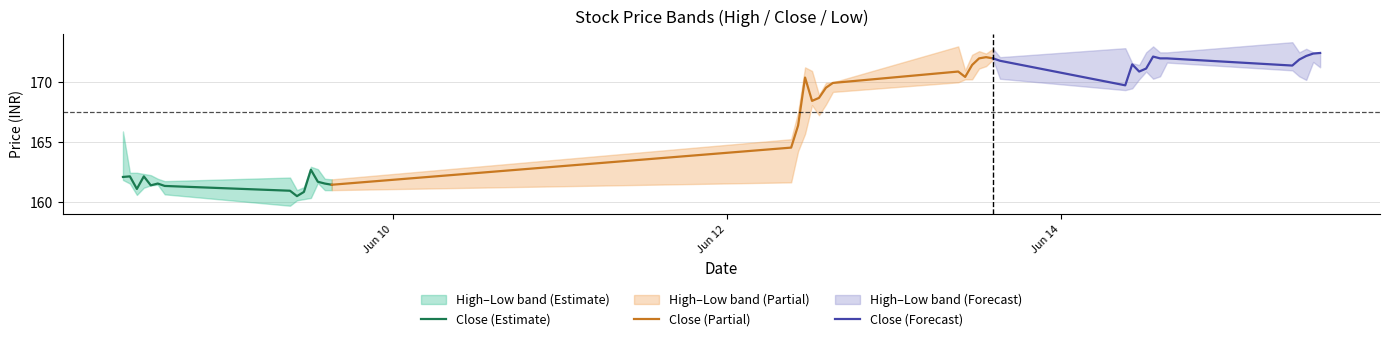

How many values in the Close (Estimate) series are below 161?

3